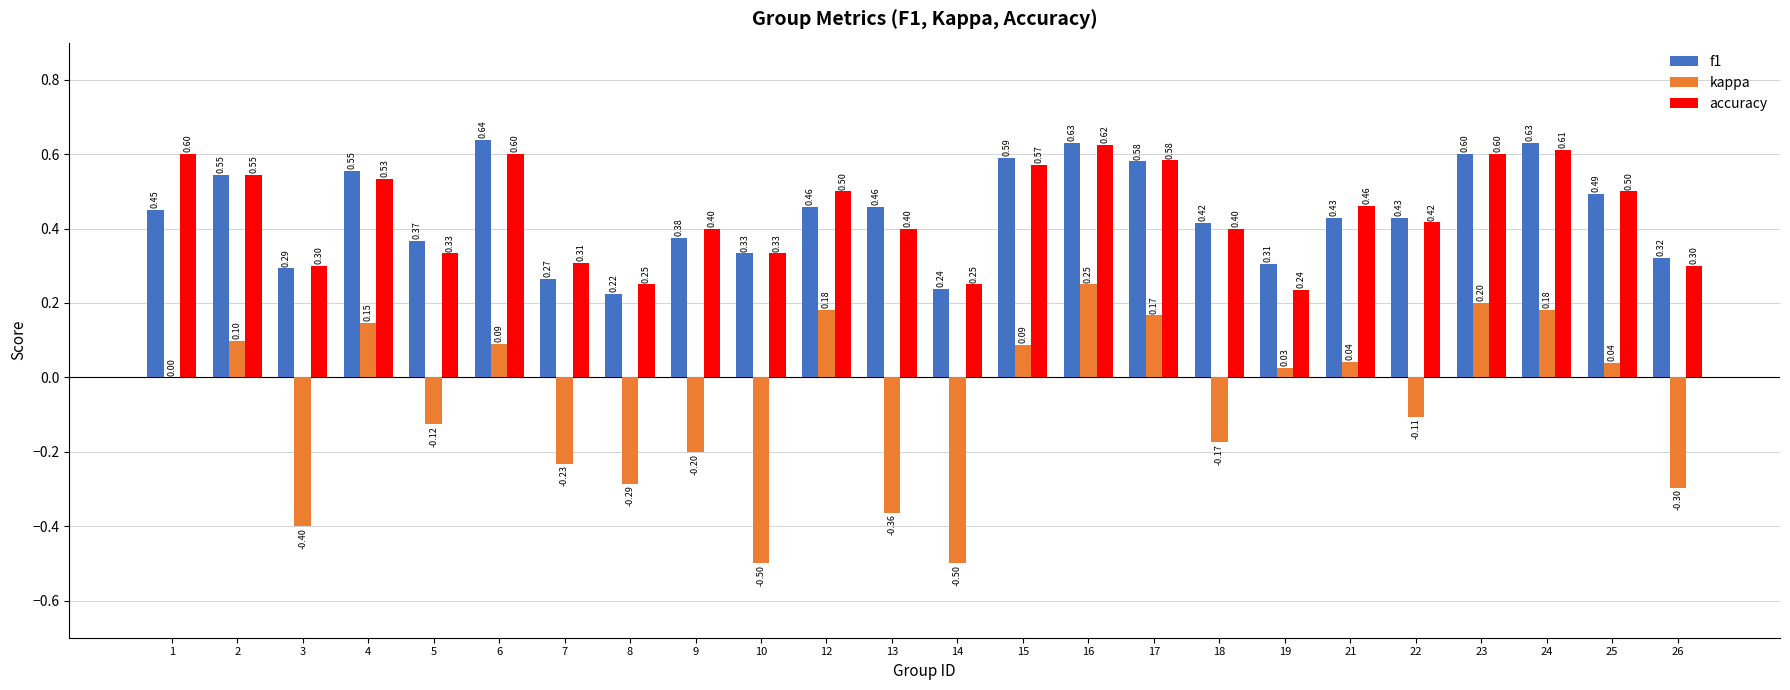

What is the sum of the f1 values at 26 and 13?

0.8